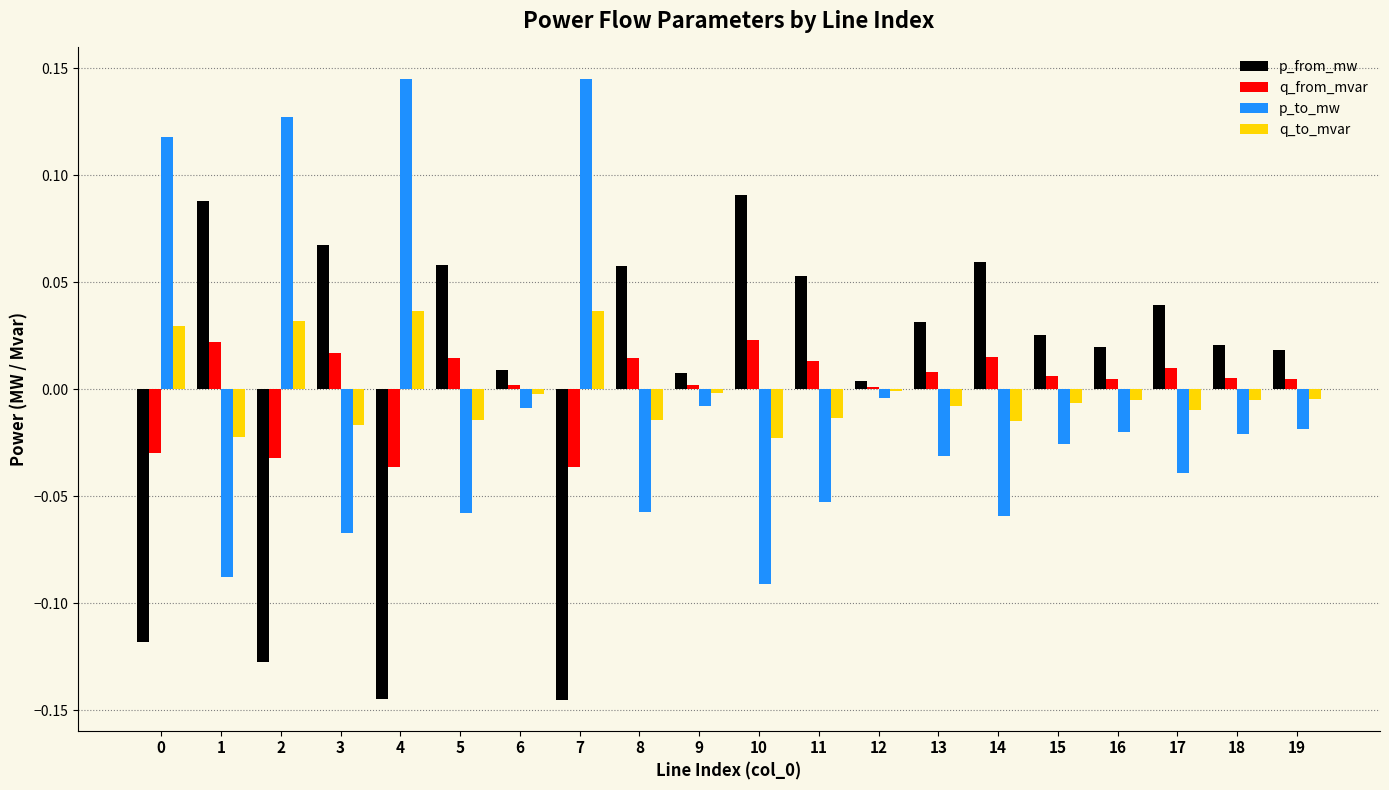

How many negative values does the p_to_mw series have?

16